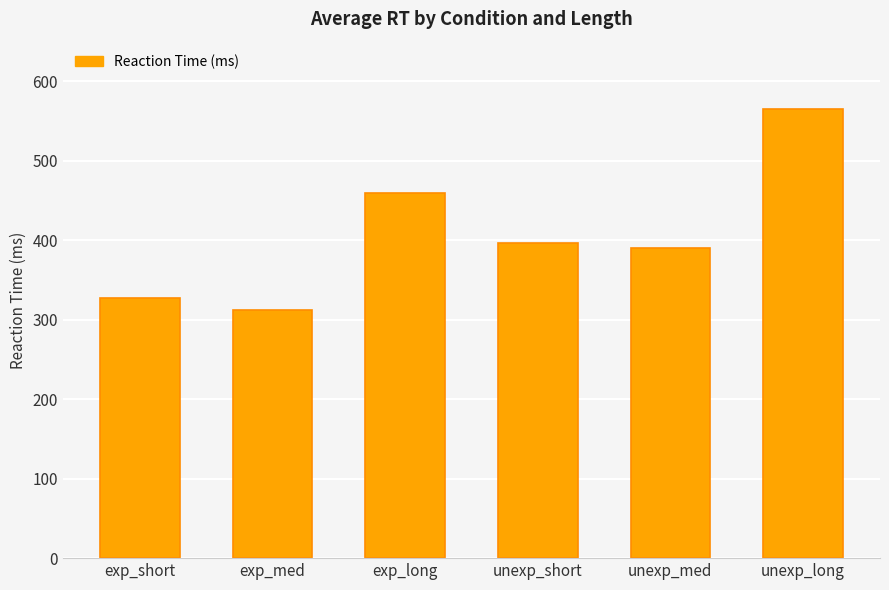

Reading left to right, extract all data points from this chart.

328	312	459	397	390	565